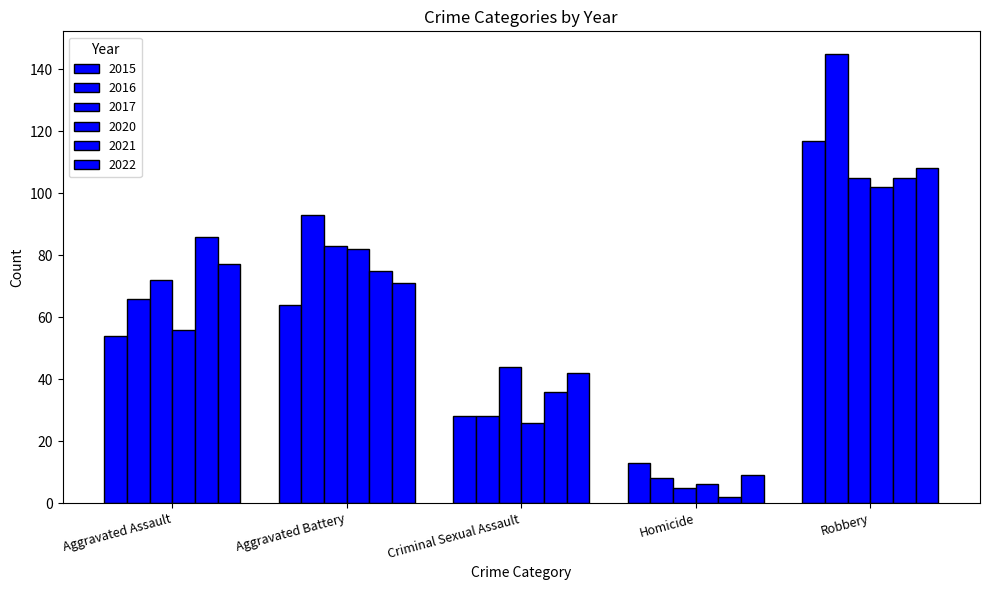

Where does the 2016 series first go above 66?

Aggravated Battery